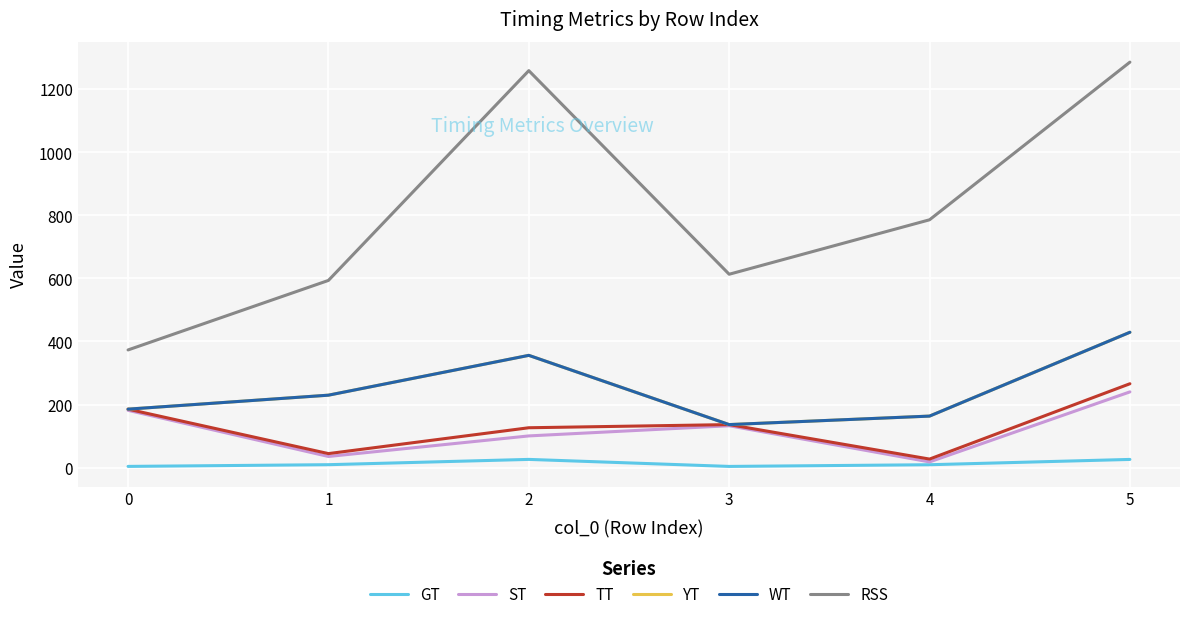

Does the chart display data point markers on the line(s)?

No